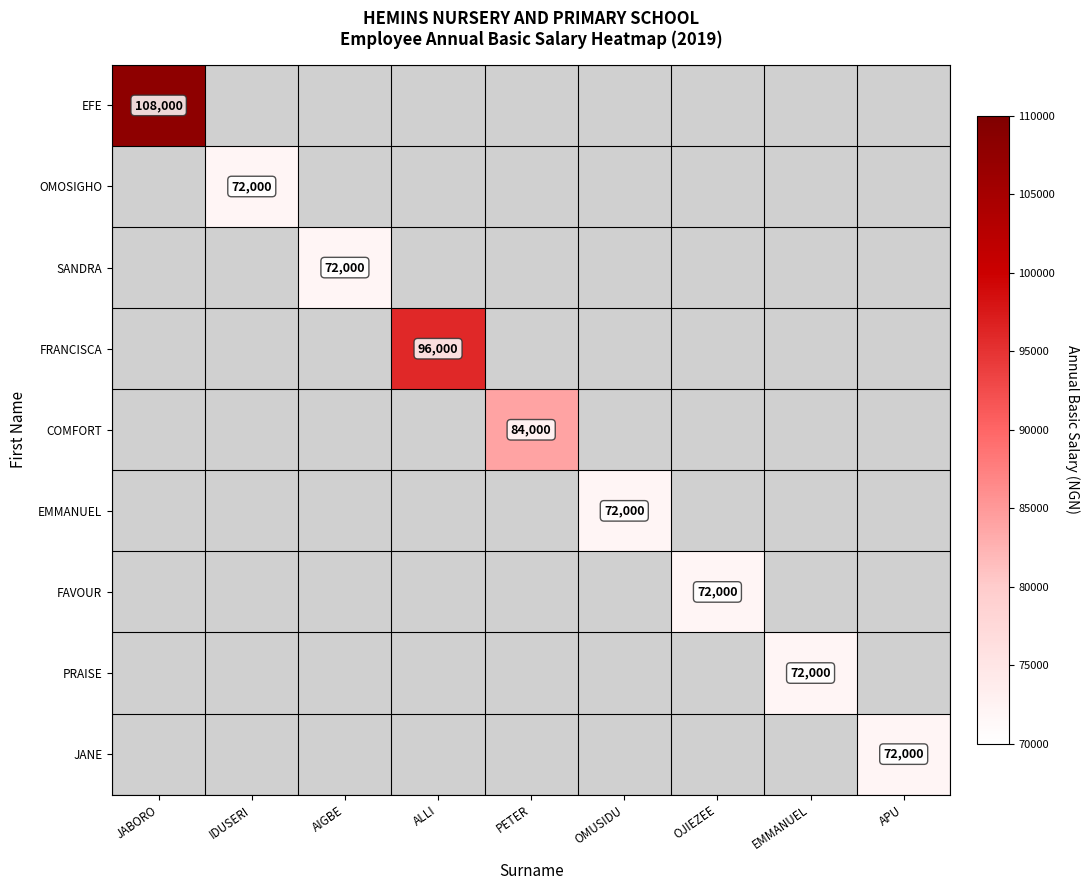

What is the maximum value shown in the chart?

108000.0